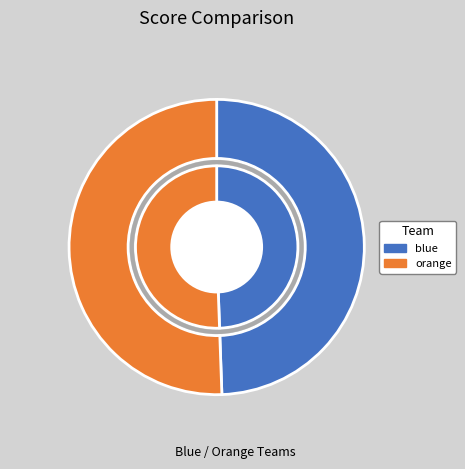

Is it true that blue is 49% of the pie?

True